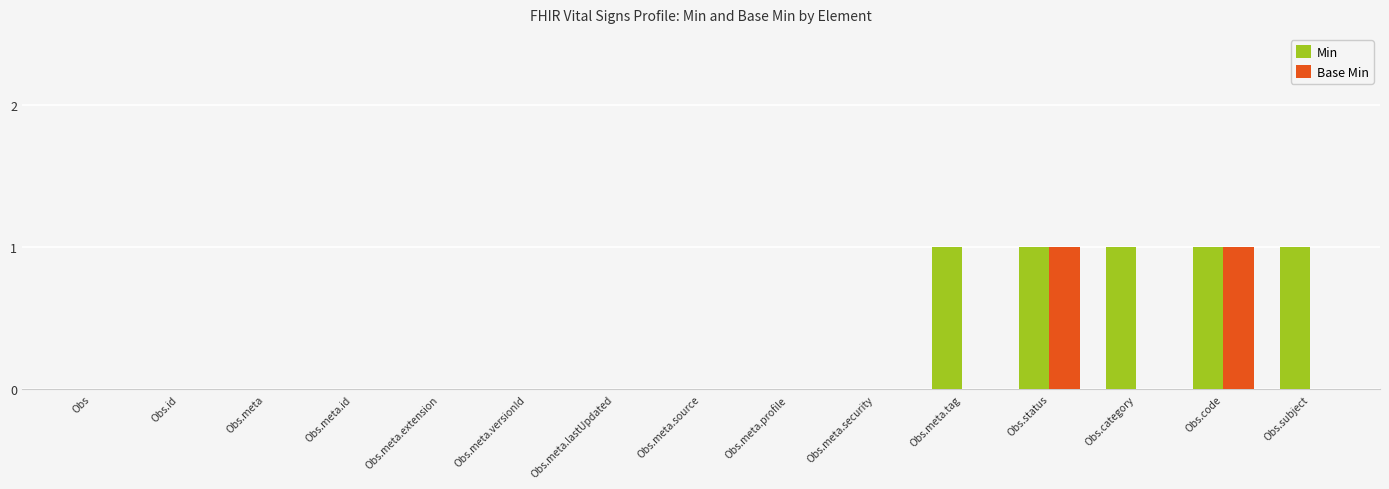

Reading left to right, extract all data points from this chart.

Min: Obs=0	Obs.id=0	Obs.meta=0	Obs.meta.id=0	Obs.meta.extension=0	Obs.meta.versionId=0	Obs.meta.lastUpdated=0	Obs.meta.source=0	Obs.meta.profile=0	Obs.meta.security=0	Obs.meta.tag=1	Obs.status=1	Obs.category=1	Obs.code=1	Obs.subject=1
Base Min: Obs=0	Obs.id=0	Obs.meta=0	Obs.meta.id=0	Obs.meta.extension=0	Obs.meta.versionId=0	Obs.meta.lastUpdated=0	Obs.meta.source=0	Obs.meta.profile=0	Obs.meta.security=0	Obs.meta.tag=0	Obs.status=1	Obs.category=0	Obs.code=1	Obs.subject=0